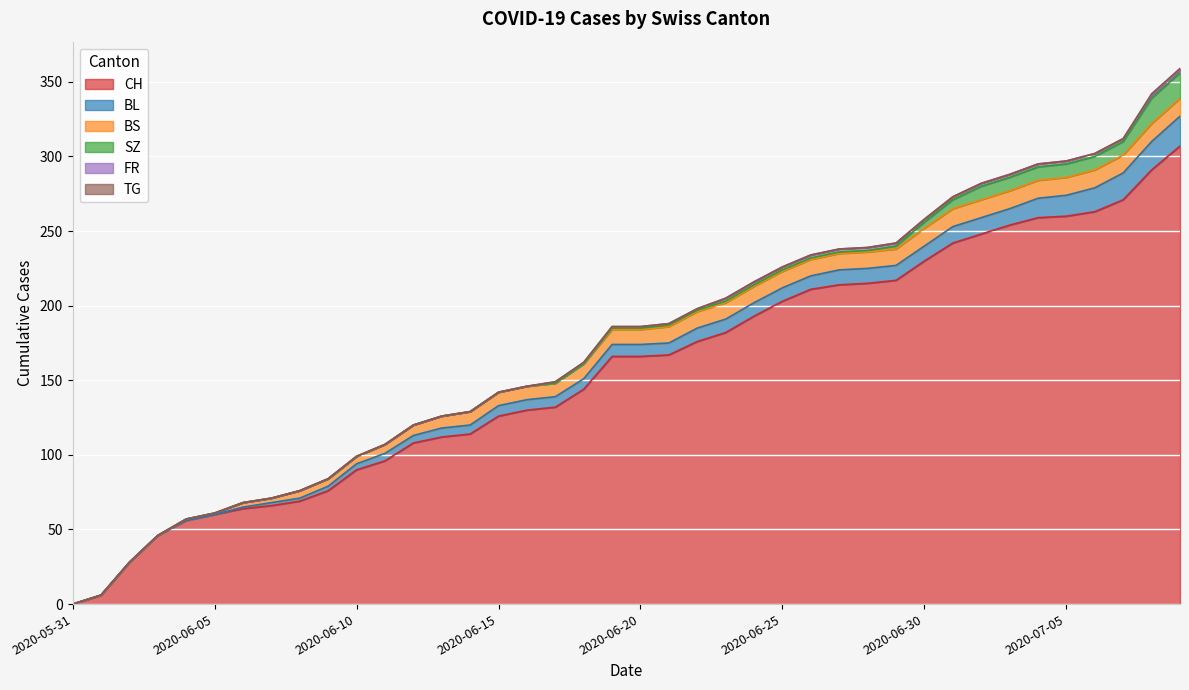

What is the difference between the second highest and minimum values in the CH series?

291